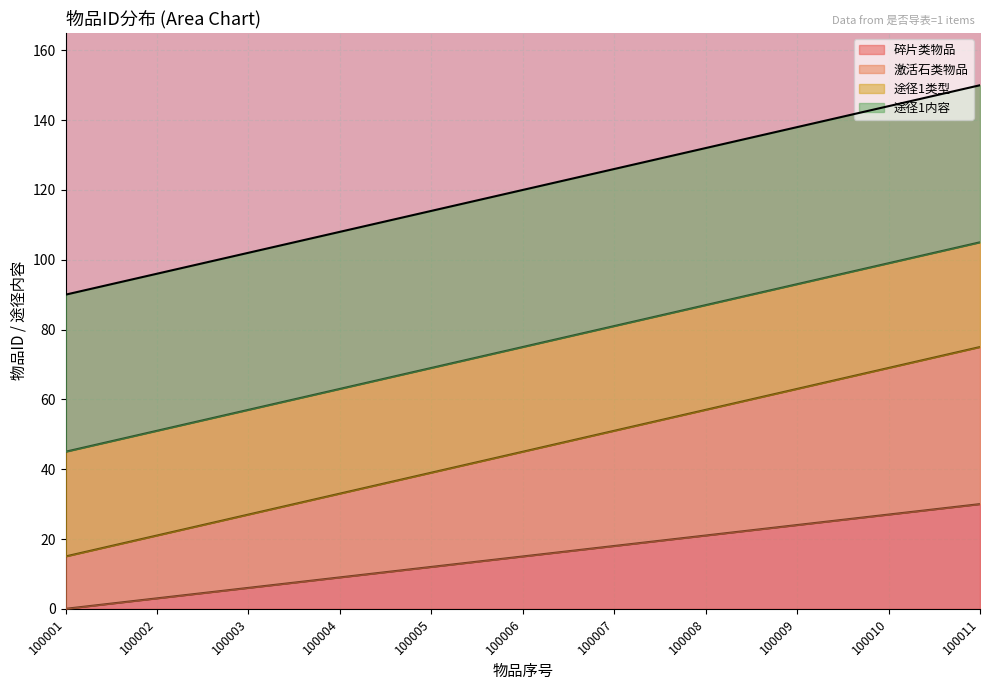

Which series has the largest range (max minus min)?

激活石类物品